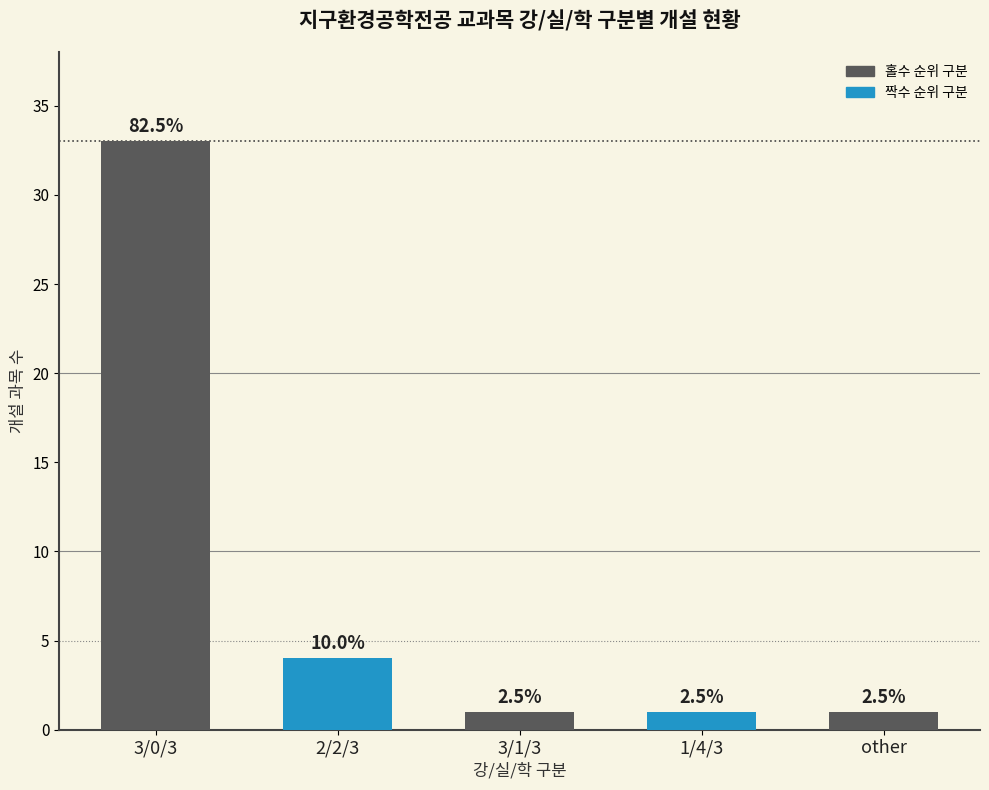

Are the bars horizontal?

No